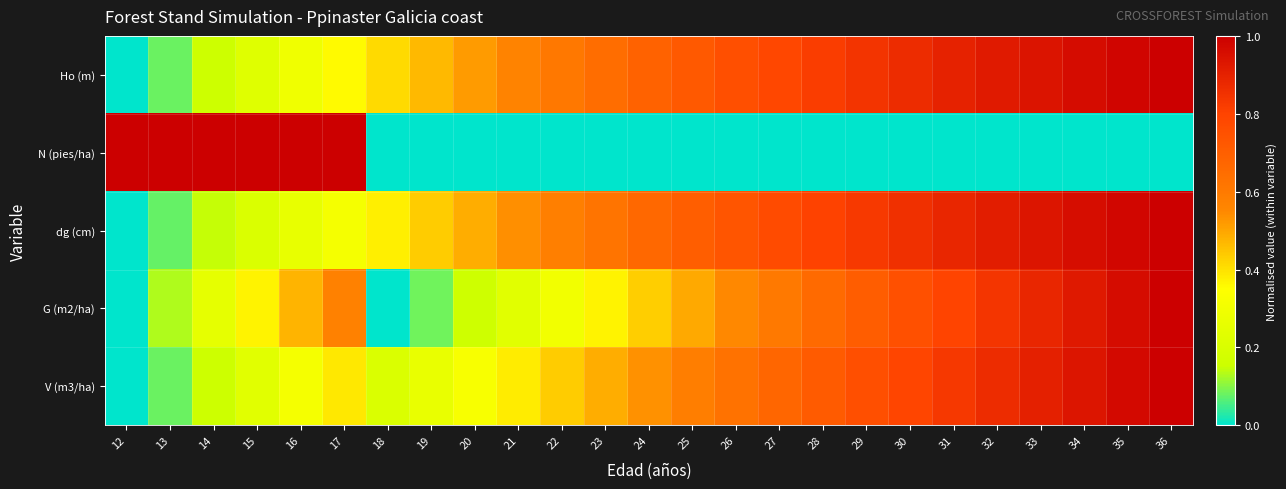

At which category is the sum across all series the highest?

36